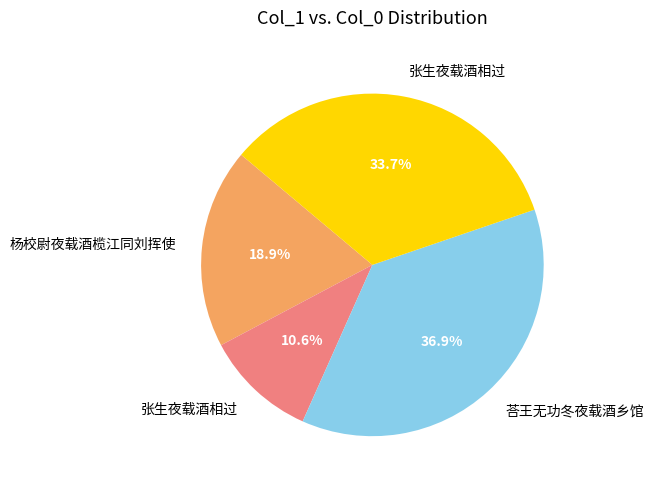

Does any single category account for the majority?

No